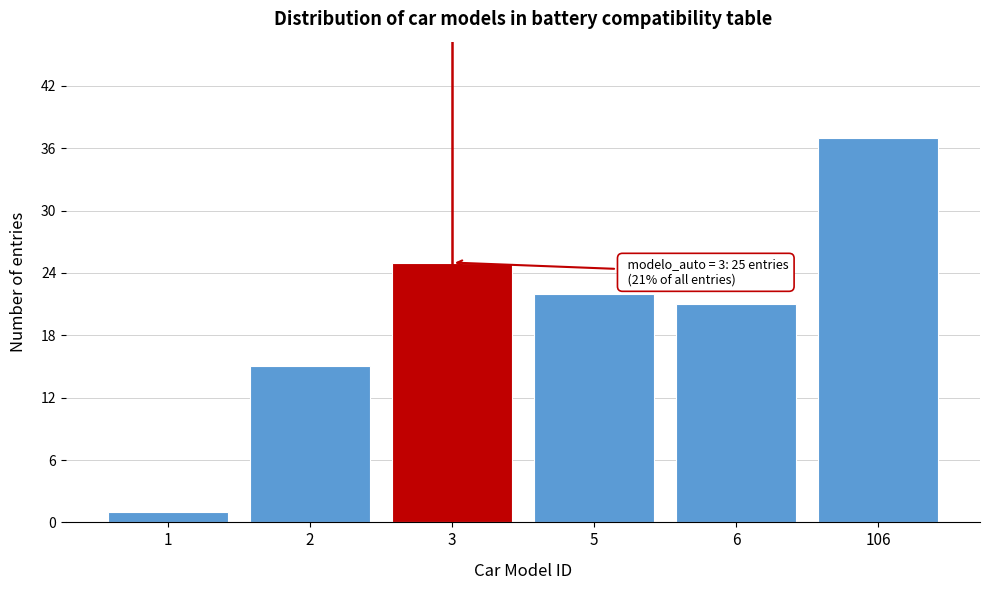

Reading left to right, list all the values displayed in this chart.

1=1	2=15	3=25	5=22	6=21	106=37